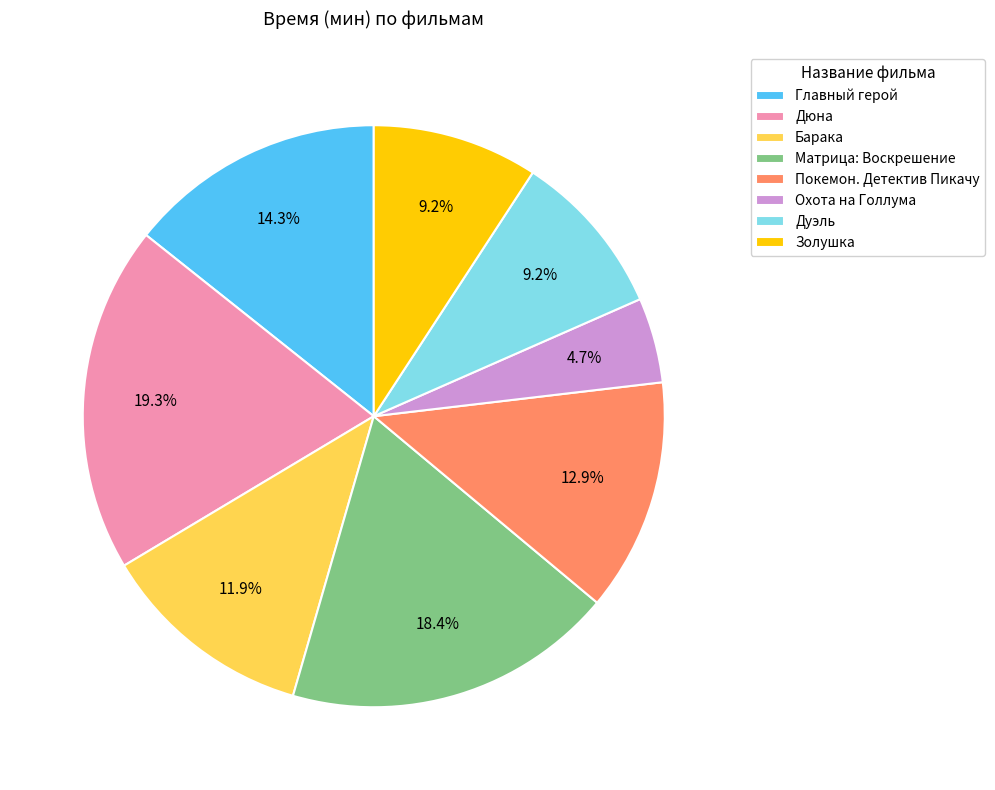

What portion of the pie excludes Золушка?

90.8%